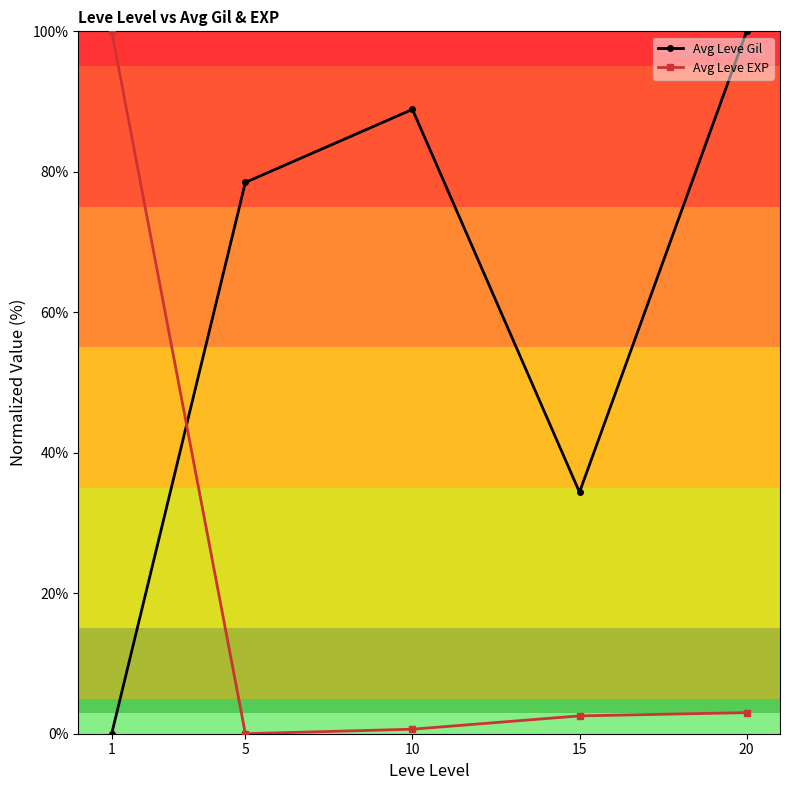

Is it true that Avg Leve Gil equals 88.9 at 10?

True